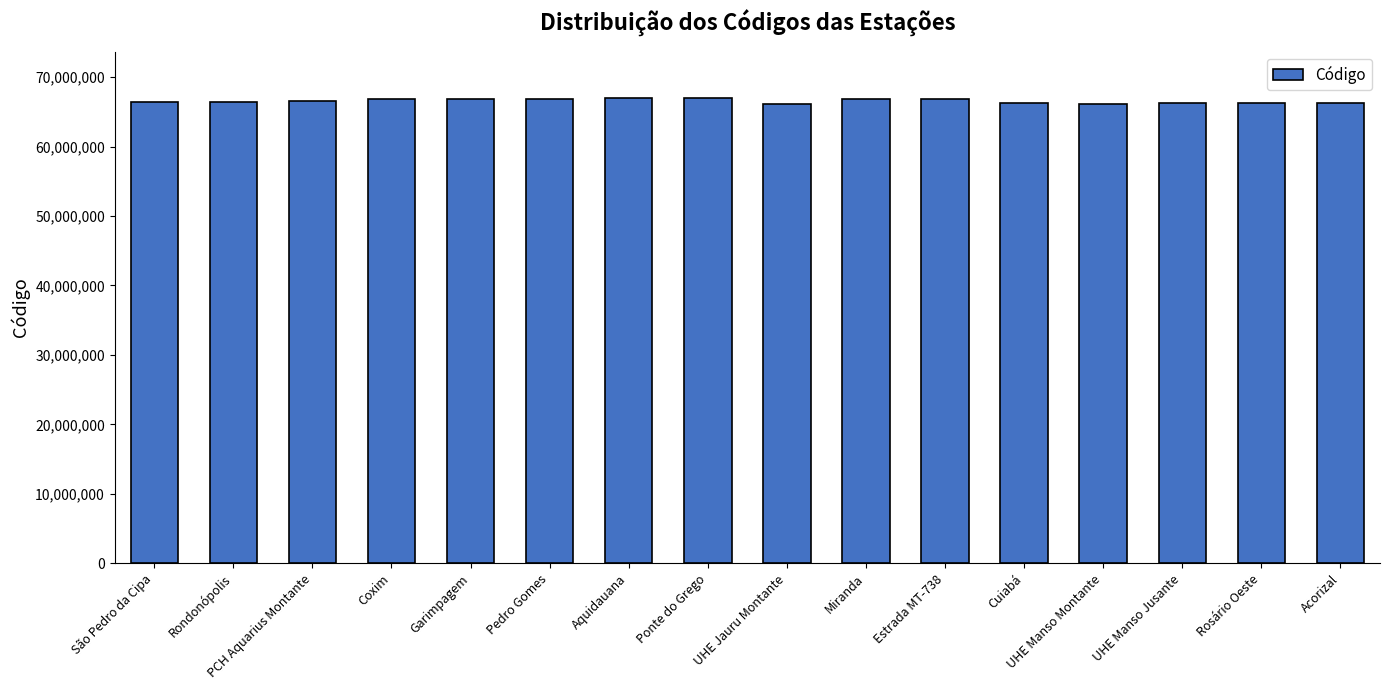

What is the average value?

66548955